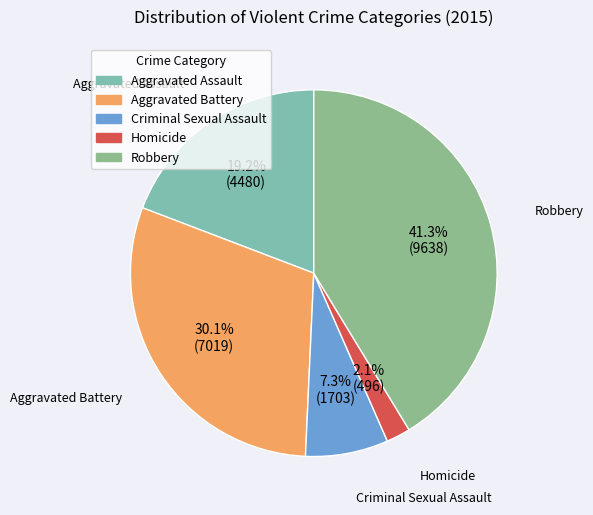

How many slices are in this pie chart?

5